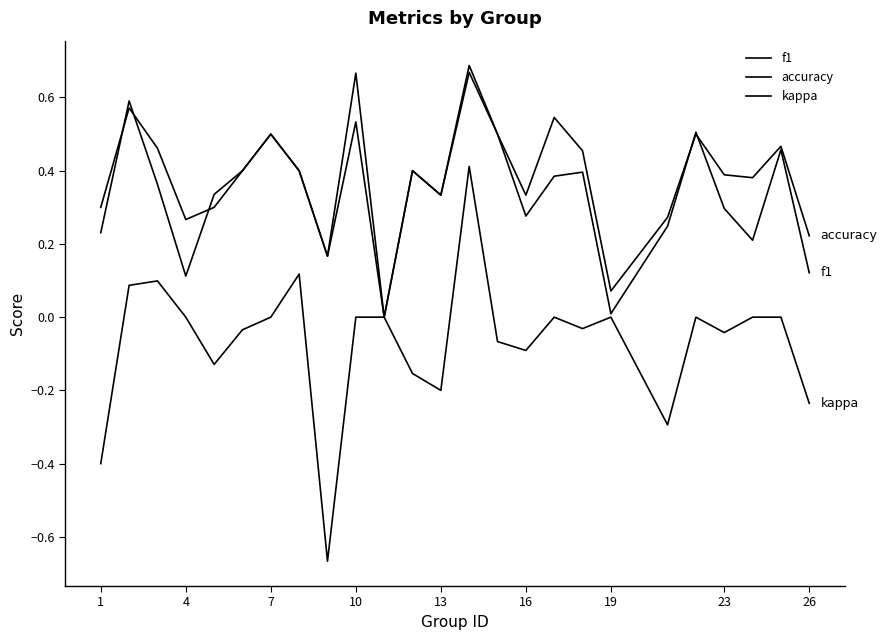

How many values in the f1 series exceed 0?

24